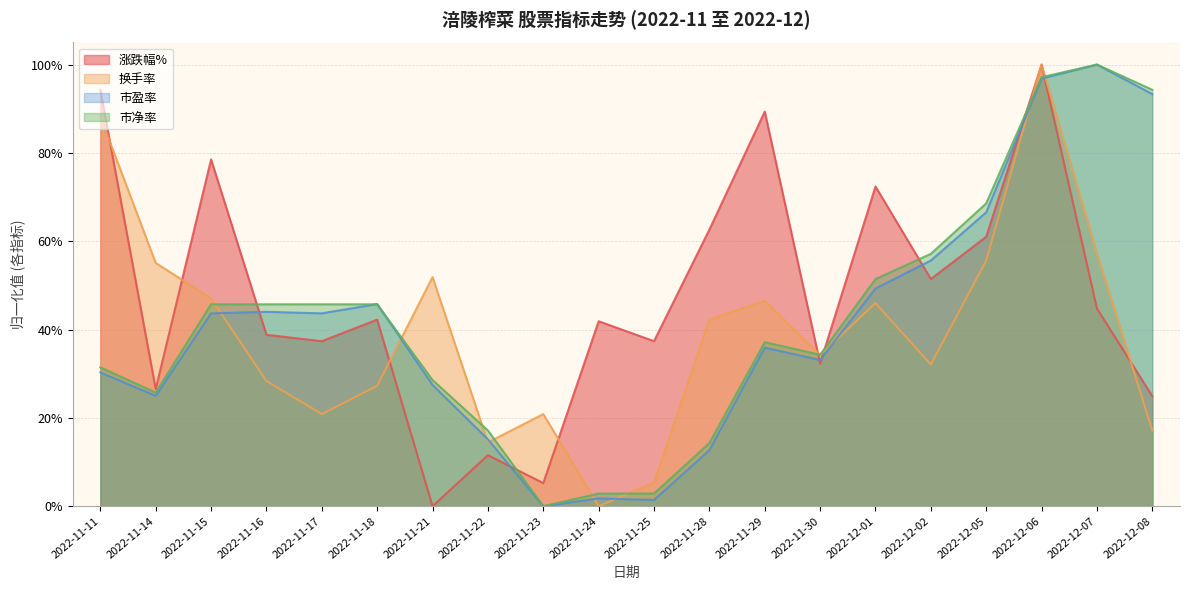

At which category is the sum across all series the highest?

2022-12-06